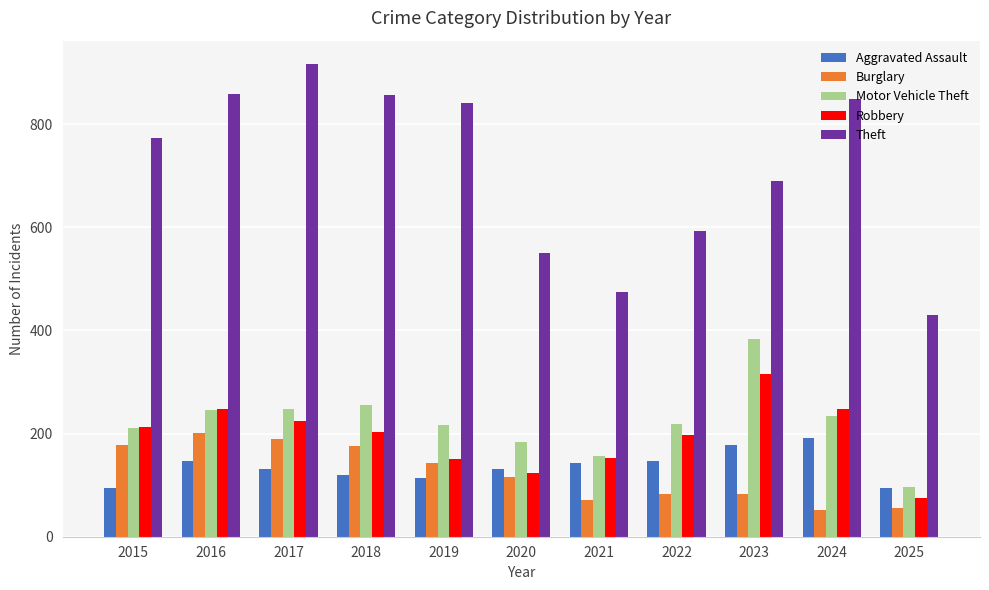

Which series has the largest range (max minus min)?

Theft